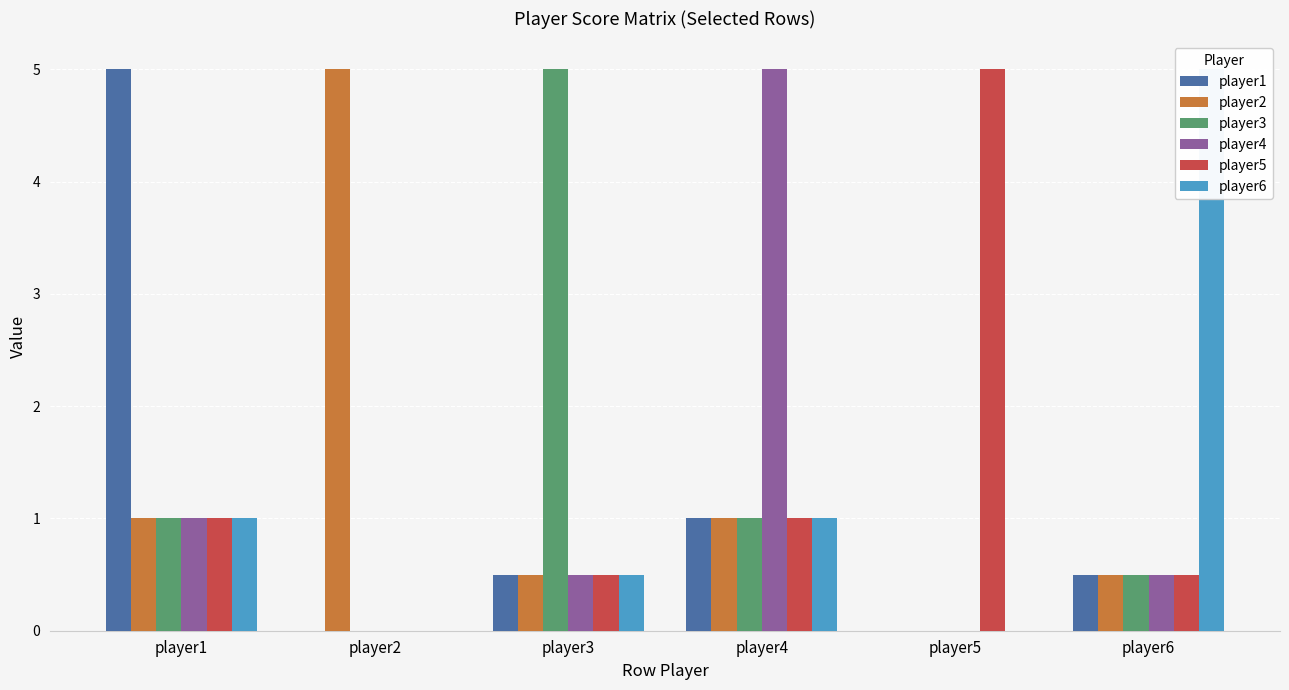

Does the chart contain any negative values?

No